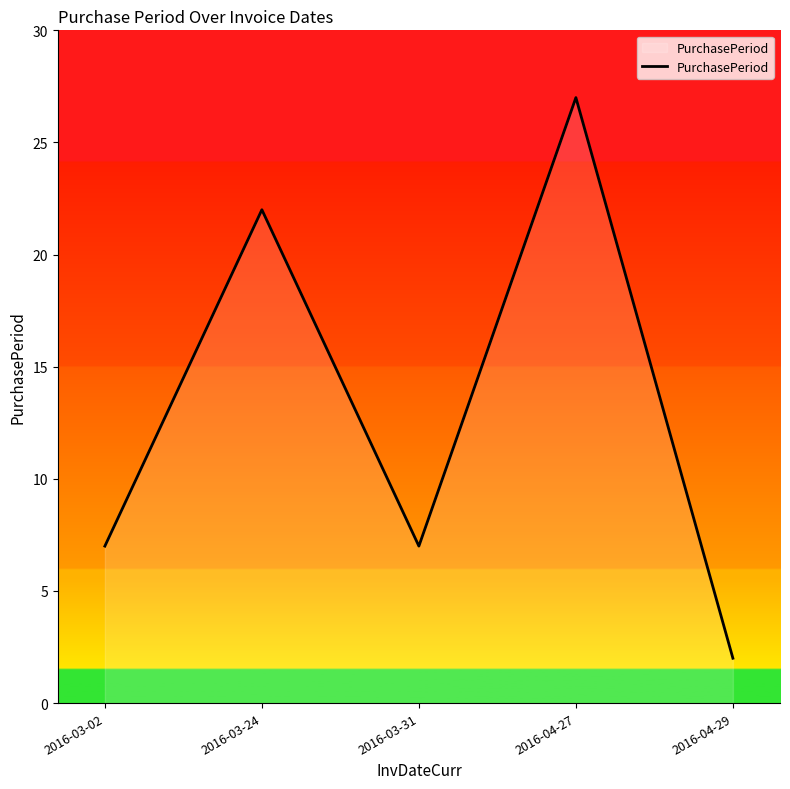

Is it true that the value at 2016-03-02 is 7?

True